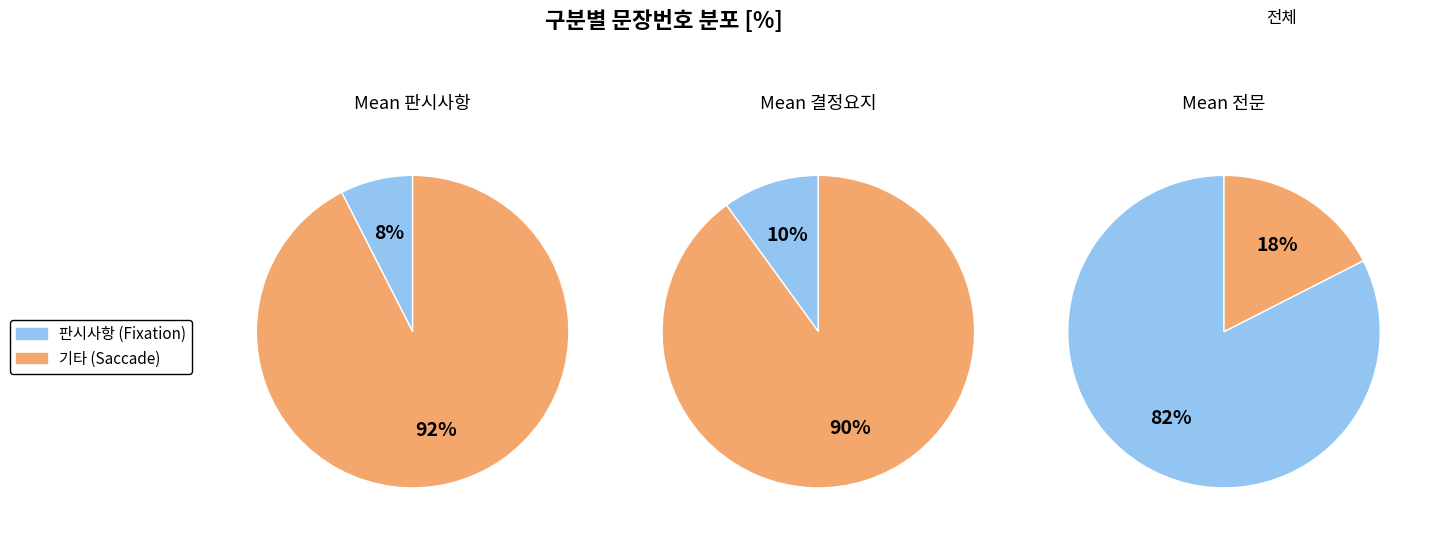

What is the smallest slice in the pie chart?

판시사항